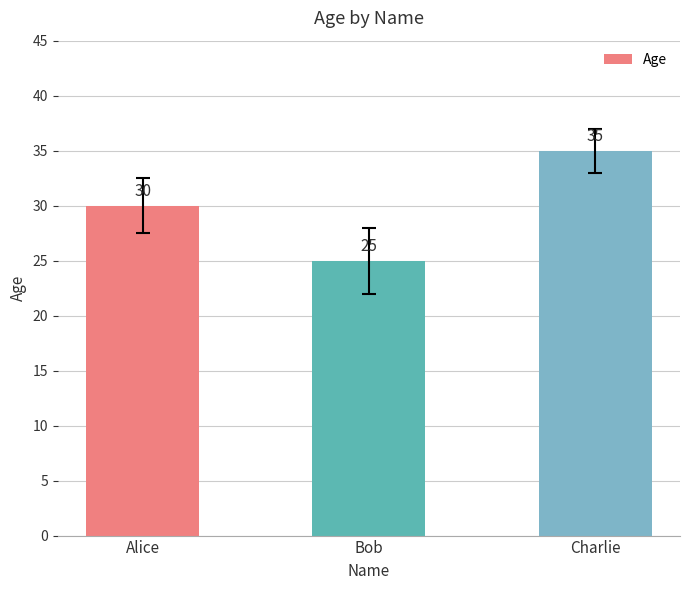

What is the ratio of the value at Alice to the value at Bob?

1.2